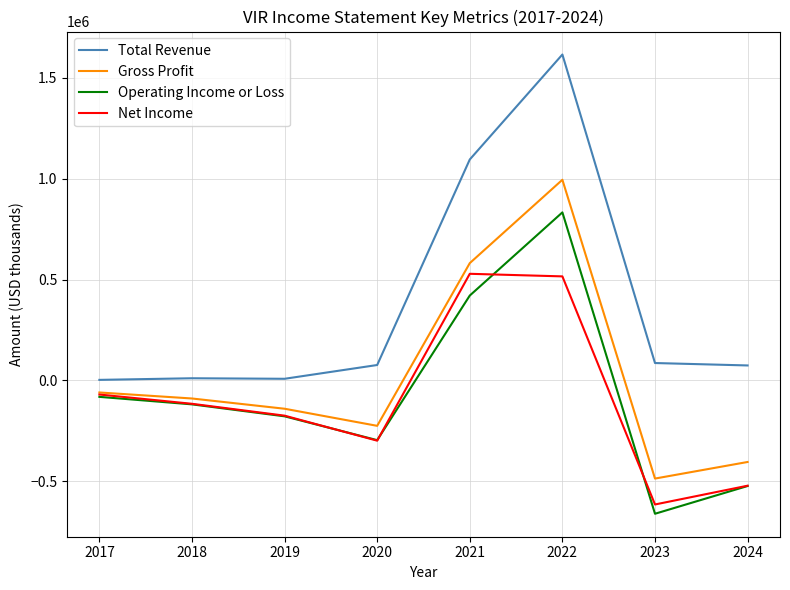

At which category is the sum across all series the highest?

2022